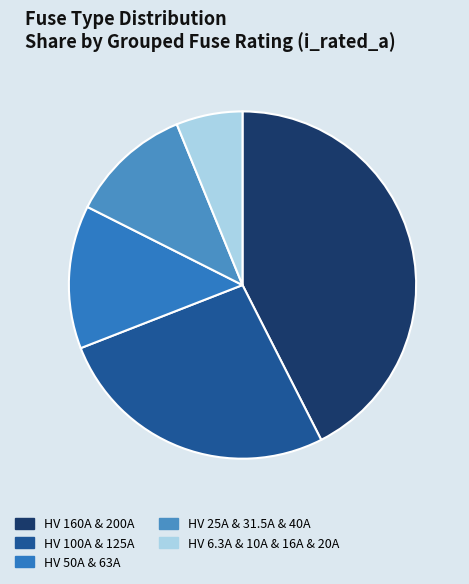

What is the smallest slice in the pie chart?

HV 6.3A & 10A & 16A & 20A